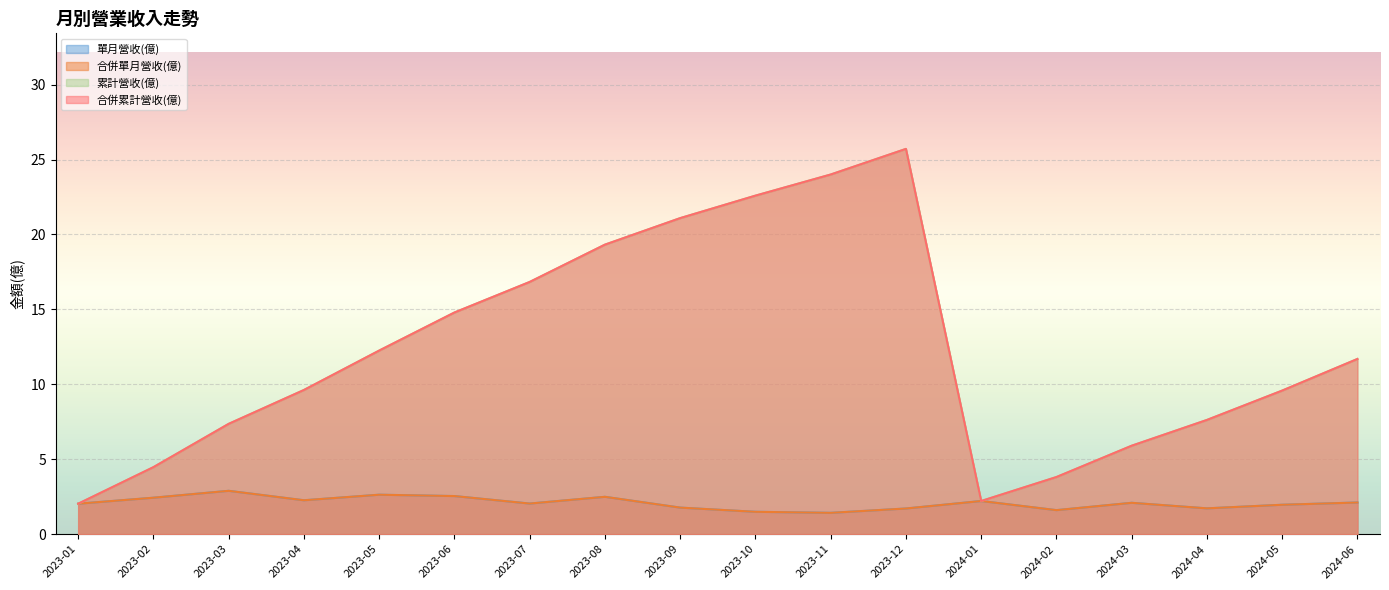

Rank the categories by 累計營收(億) value from lowest to highest.

2023-01, 2024-01, 2024-02, 2023-02, 2024-03, 2023-03, 2024-04, 2024-05, 2023-04, 2024-06, 2023-05, 2023-06, 2023-07, 2023-08, 2023-09, 2023-10, 2023-11, 2023-12